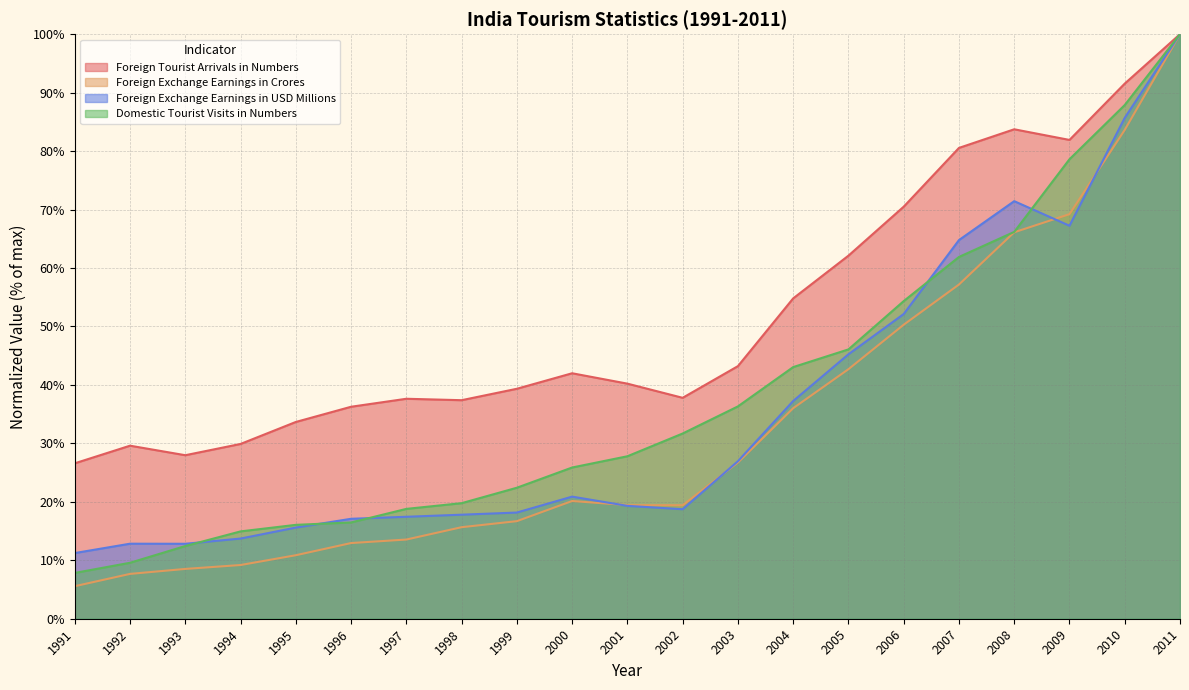

What value does the Domestic Tourist Visits in Numbers series have at 1998?

19.8